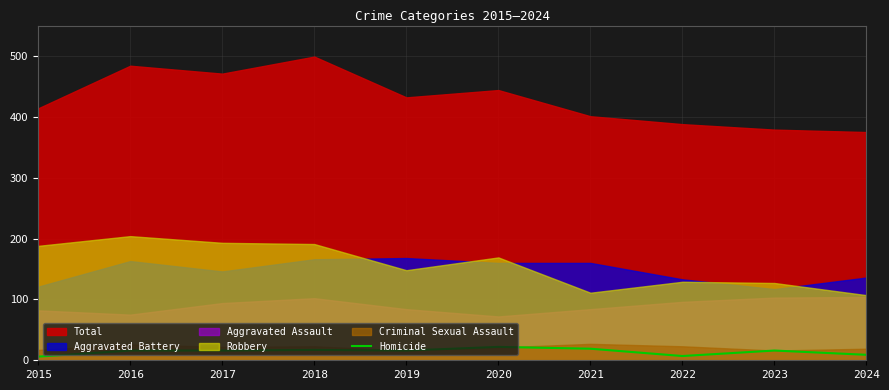

The Homicide series shows 6 at 2015. True or false?

True